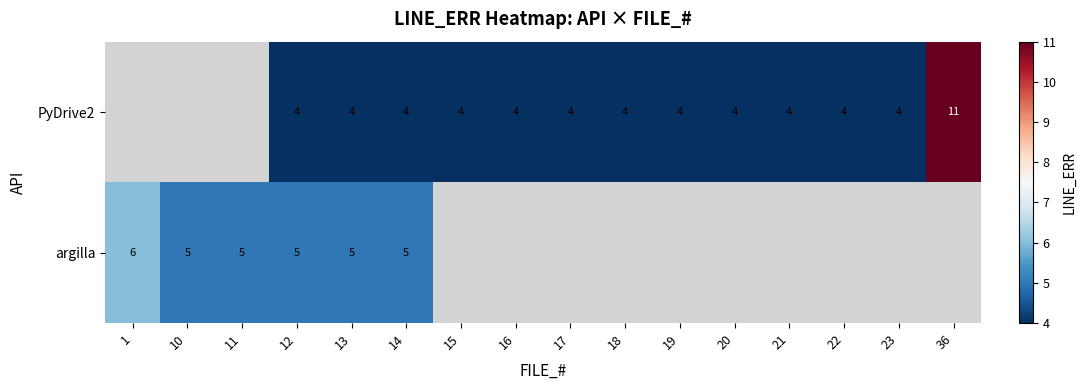

Is the value of argilla at 14 greater than the value of PyDrive2 at 21?

Yes